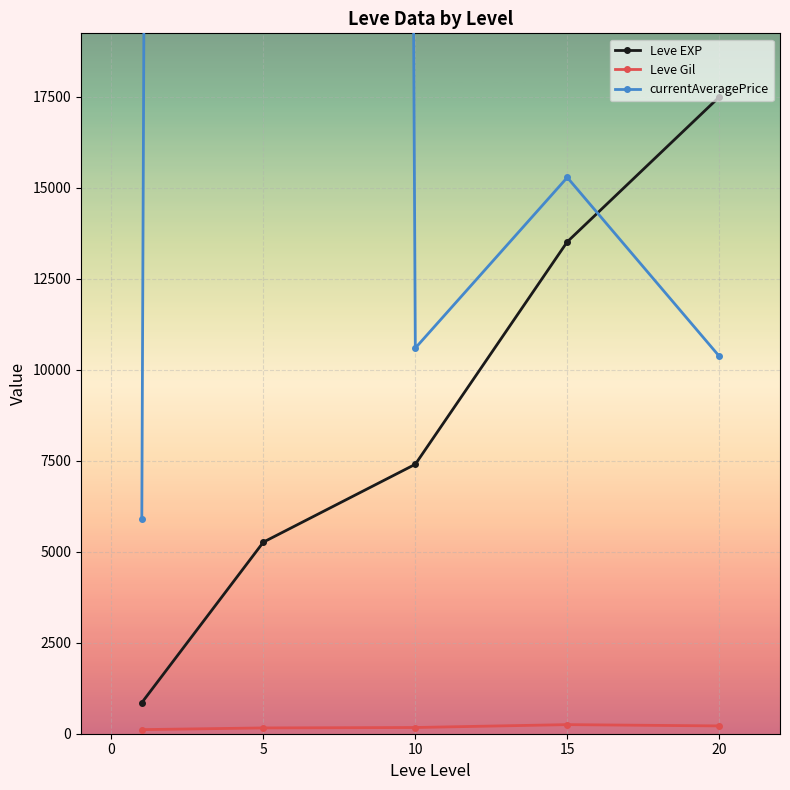

True or false: Leve EXP and Leve Gil intersect in this chart.

False